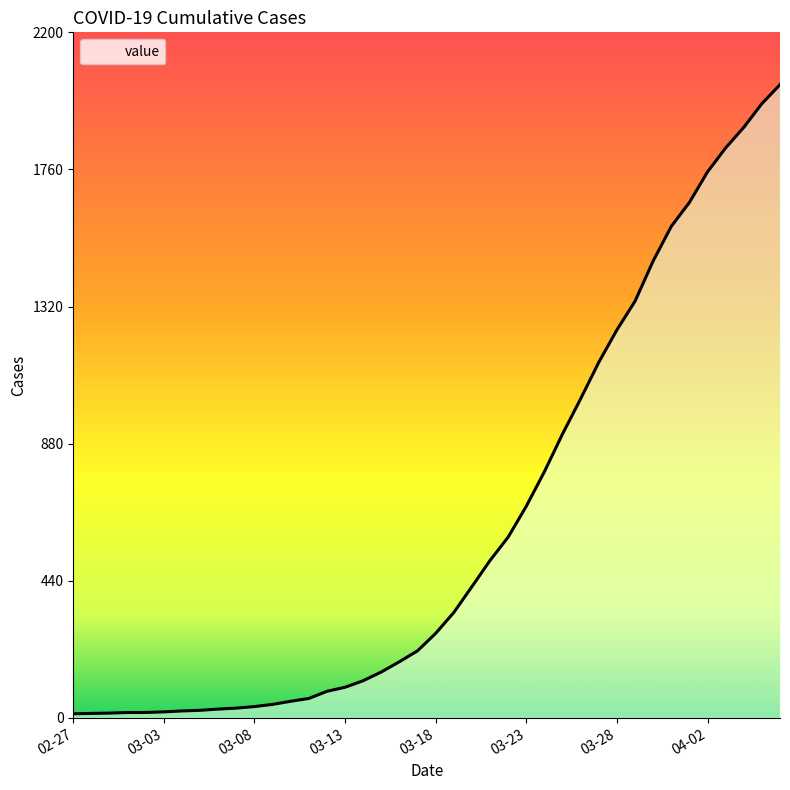

What is the maximum value shown in the chart?

2032